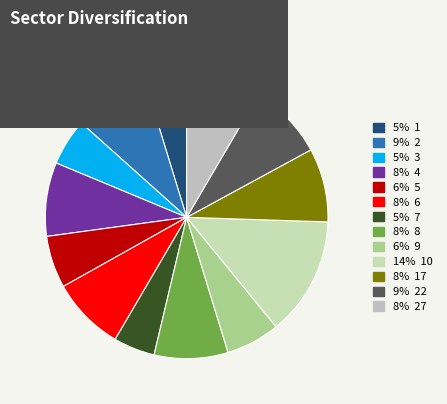

Count the number of slices in the pie.

13